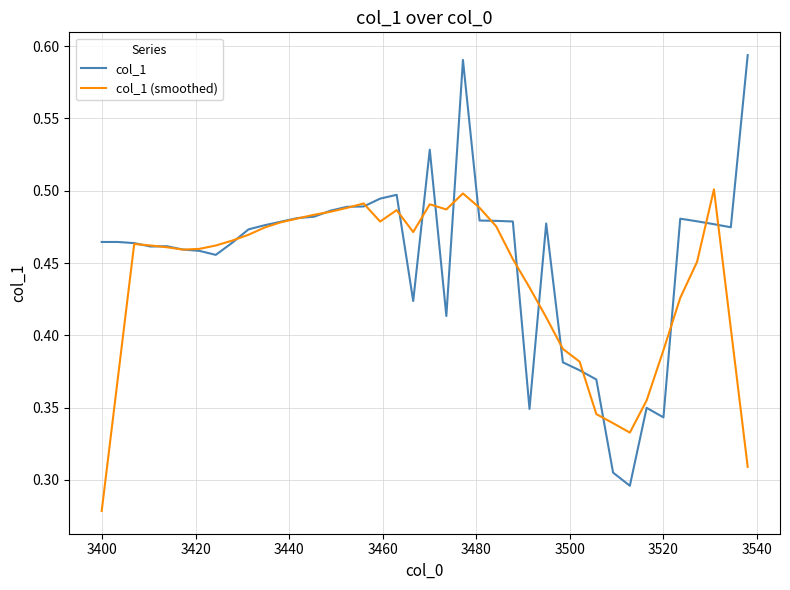

What is the difference between the maximum and second lowest values in the col_1 (smoothed) series?

0.2